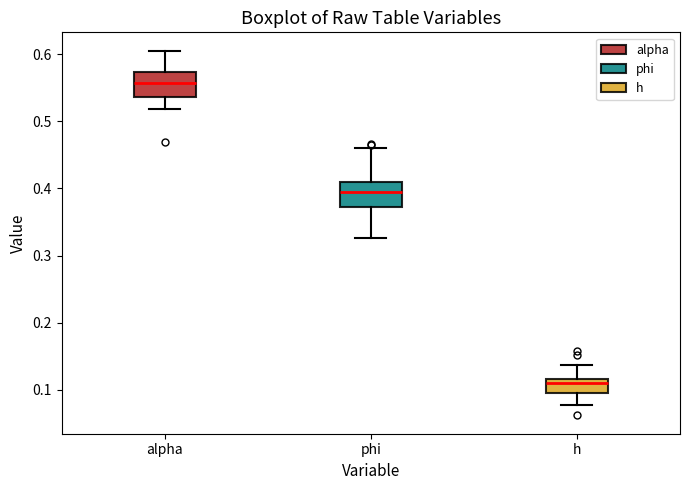

Reading left to right, transcribe this box plot: for each box, give where its median line is, the range the box spans, and where its two whiskers end, as read against the y-axis. The values are not printed on the chart, so give them approximately, as read against the axis.

alpha: median 0.56, box 0.54 to 0.57, whiskers 0.52 to 0.61
phi: median 0.39, box 0.37 to 0.41, whiskers 0.33 to 0.46
h: median 0.11, box 0.10 to 0.12, whiskers 0.08 to 0.14